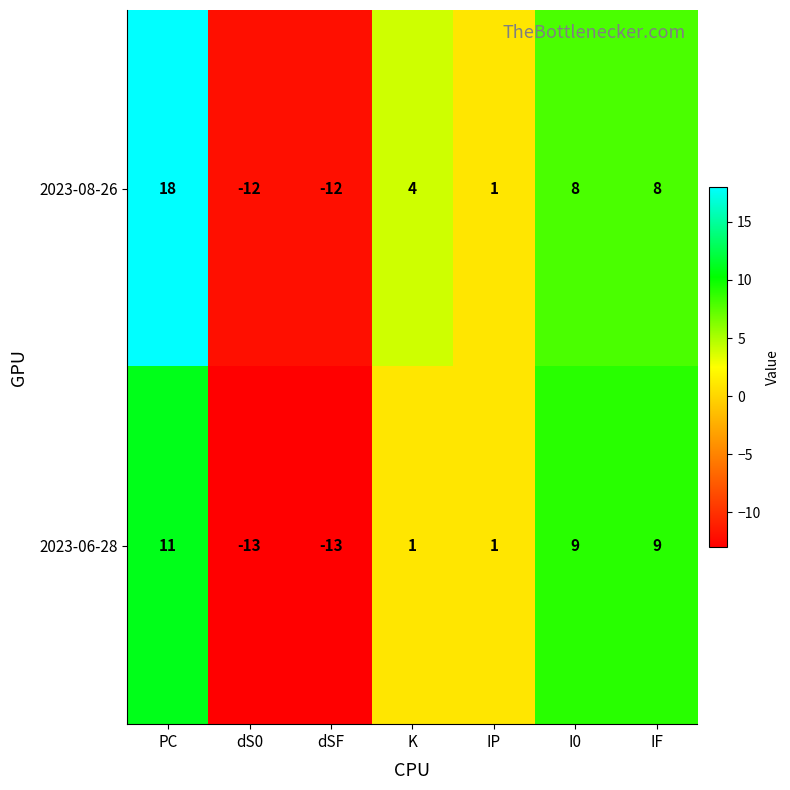

List the series in order of their overall mean, highest first.

2023-08-26, 2023-06-28